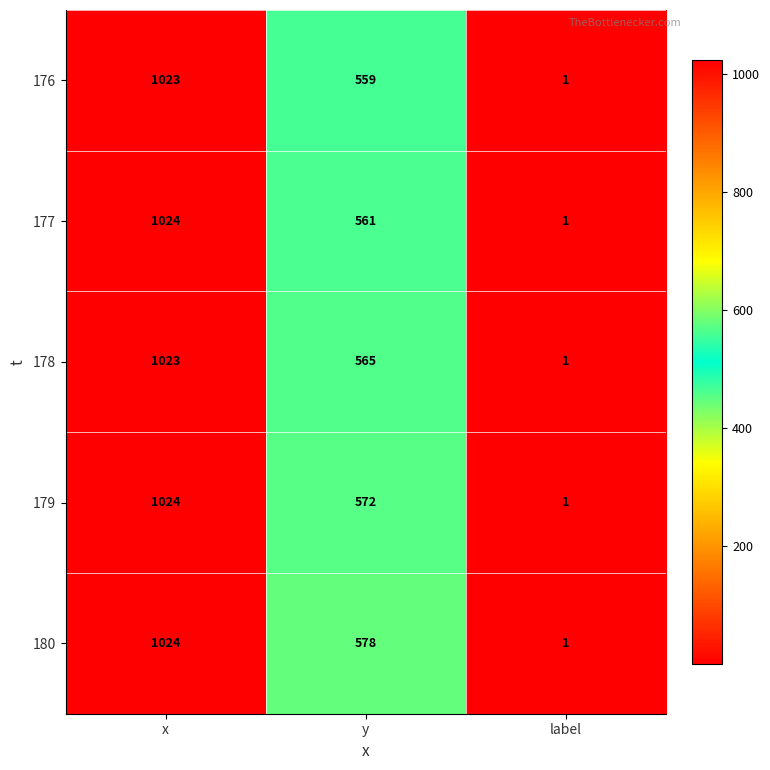

What is the maximum value shown in the chart?

1024